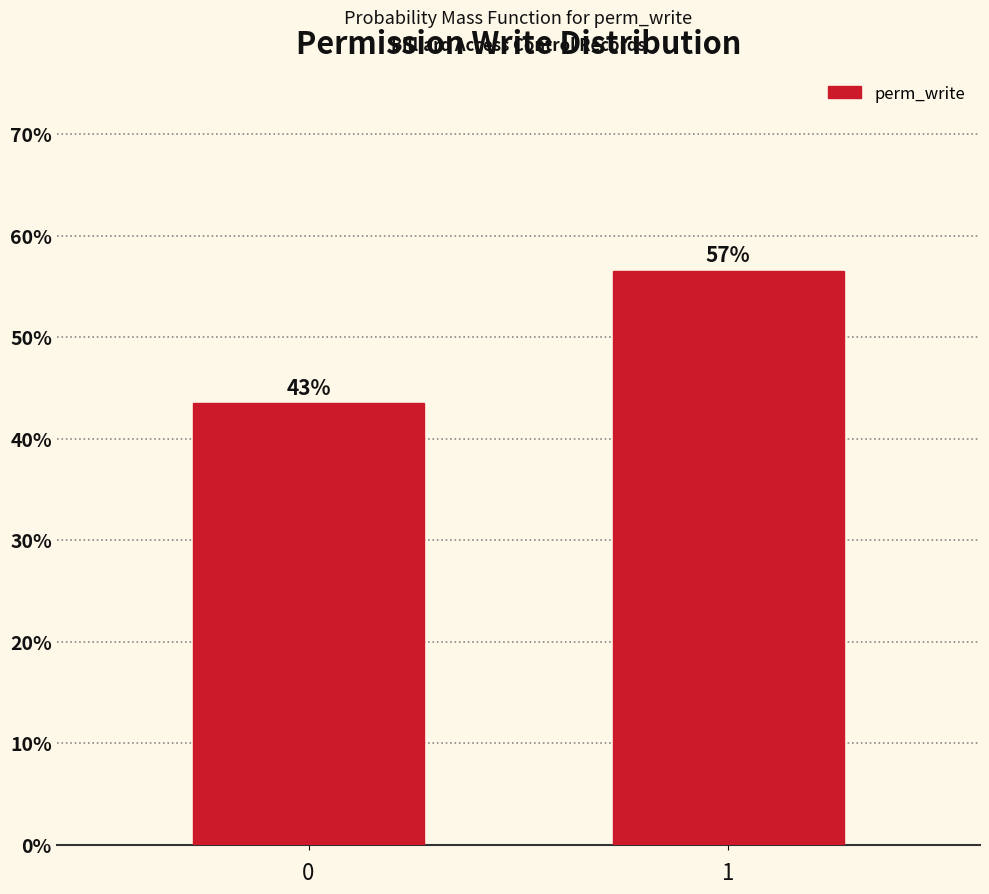

Are the bars horizontal?

No